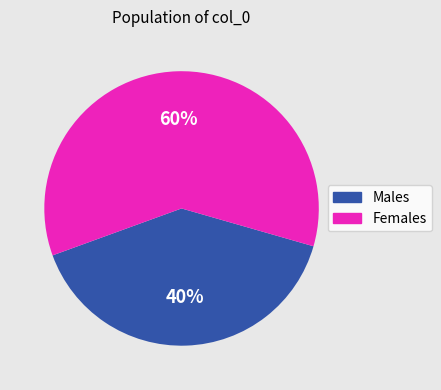

What is the smallest slice in the pie chart?

Males